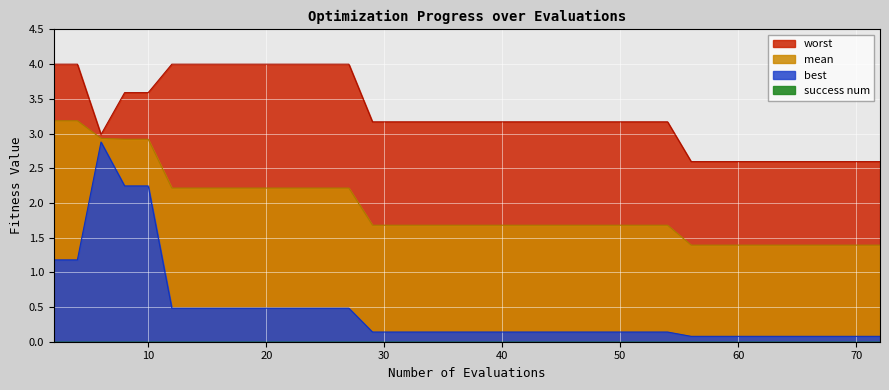

Reading right to left, list all the values displayed in this chart.

mean: 72=1.4	70=1.4	69=1.4	68=1.4	66=1.4	64=1.4	62=1.4	60=1.4	59=1.4	57=1.4	56=1.4	54=1.7	52=1.7	50=1.7	48=1.7	46=1.7	44=1.7	43=1.7	42=1.7	40=1.7	38=1.7	37=1.7	35=1.7	33=1.7	31=1.7	29=1.7	27=2.2	25=2.2	23=2.2	21=2.2	20=2.2	18=2.2	16=2.2	14=2.2	12=2.2	10=2.9	8=2.9	6=2.9	4=3.2	2=3.2
best: 72=0.1	70=0.1	69=0.1	68=0.1	66=0.1	64=0.1	62=0.1	60=0.1	59=0.1	57=0.1	56=0.1	54=0.1	52=0.1	50=0.1	48=0.1	46=0.1	44=0.1	43=0.1	42=0.1	40=0.1	38=0.1	37=0.1	35=0.1	33=0.1	31=0.1	29=0.1	27=0.5	25=0.5	23=0.5	21=0.5	20=0.5	18=0.5	16=0.5	14=0.5	12=0.5	10=2.2	8=2.2	6=2.9	4=1.2	2=1.2
worst: 72=2.6	70=2.6	69=2.6	68=2.6	66=2.6	64=2.6	62=2.6	60=2.6	59=2.6	57=2.6	56=2.6	54=3.2	52=3.2	50=3.2	48=3.2	46=3.2	44=3.2	43=3.2	42=3.2	40=3.2	38=3.2	37=3.2	35=3.2	33=3.2	31=3.2	29=3.2	27=4.0	25=4.0	23=4.0	21=4.0	20=4.0	18=4.0	16=4.0	14=4.0	12=4.0	10=3.6	8=3.6	6=3.0	4=4.0	2=4.0